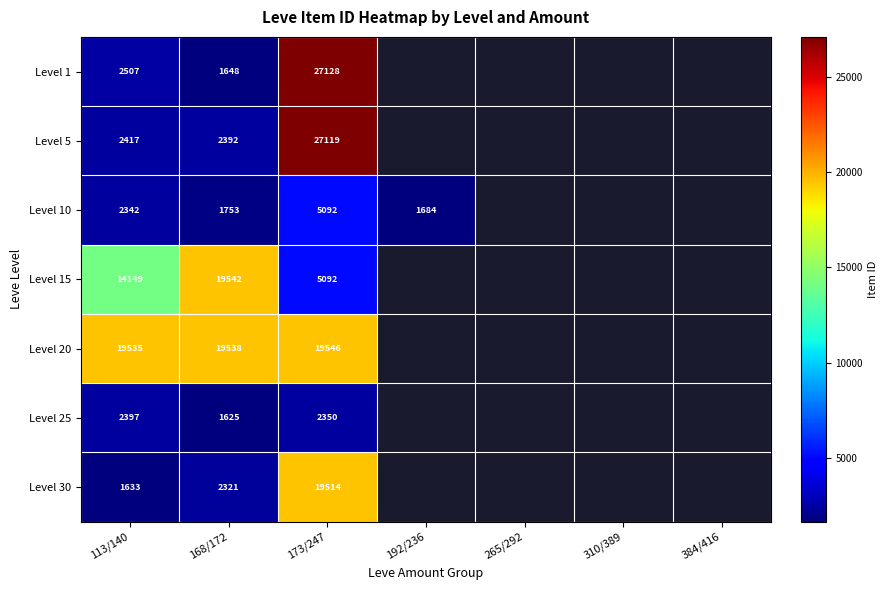

The value of Level 30 at 168/172 is 1566. True or false?

False